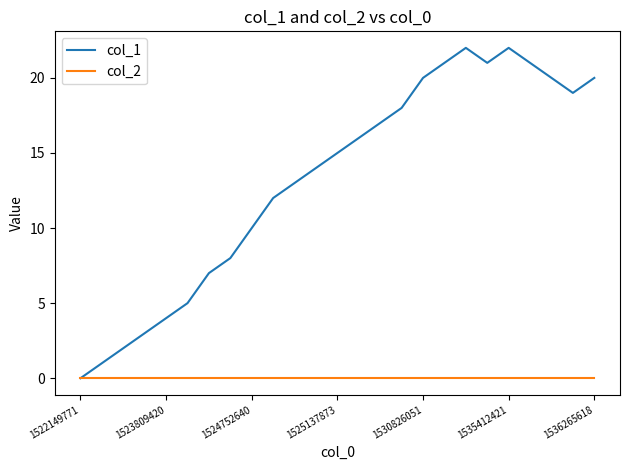

Which series has the largest total across all categories?

col_1